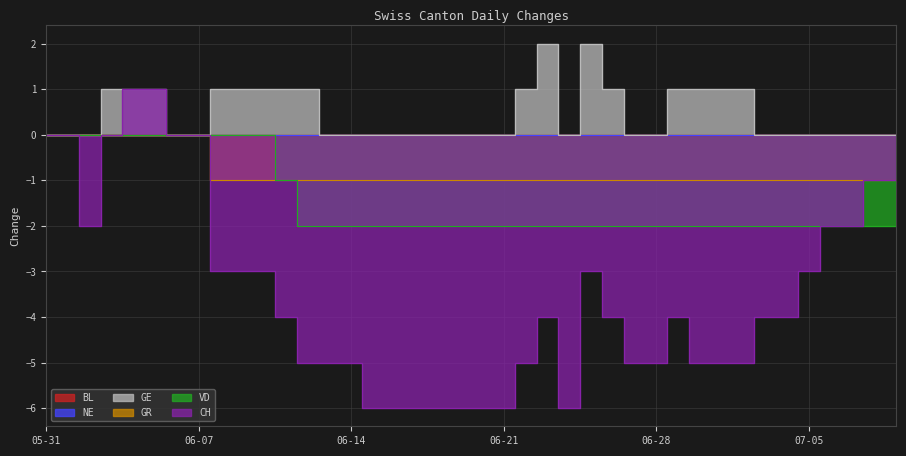

How many lines are shown in the chart?

4